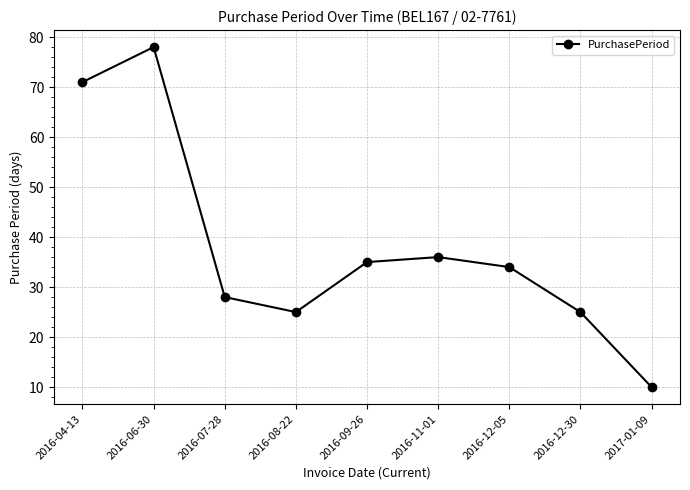

What is the difference between the values at 2016-12-05 and 2016-04-13?

37